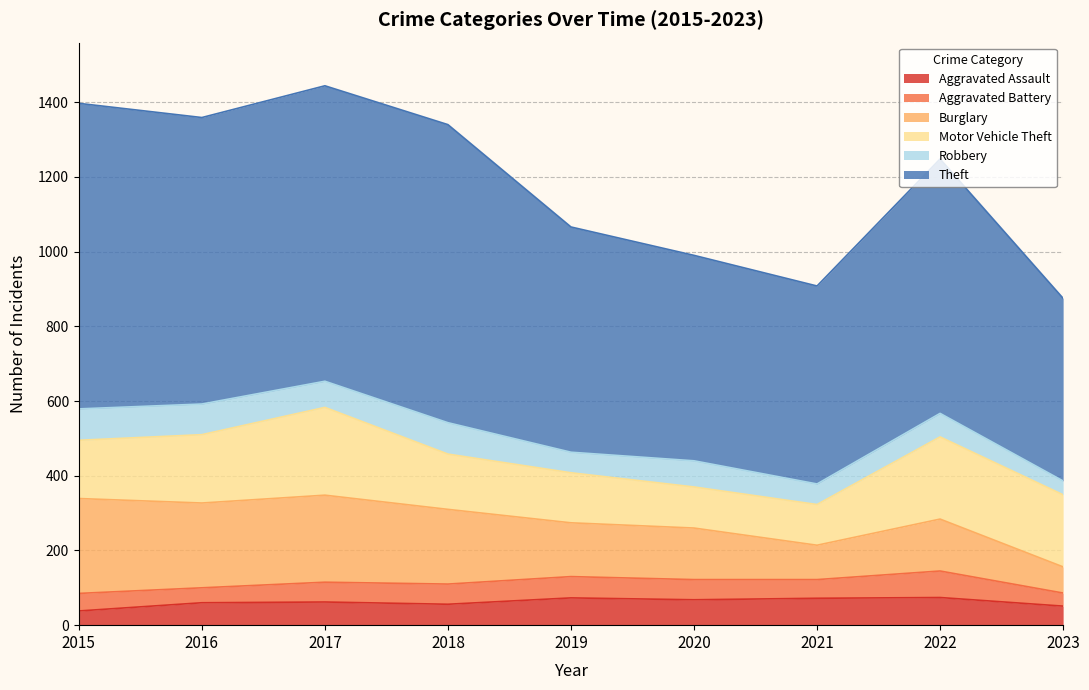

What is the difference between the Theft values at 2019 and 2018?

195